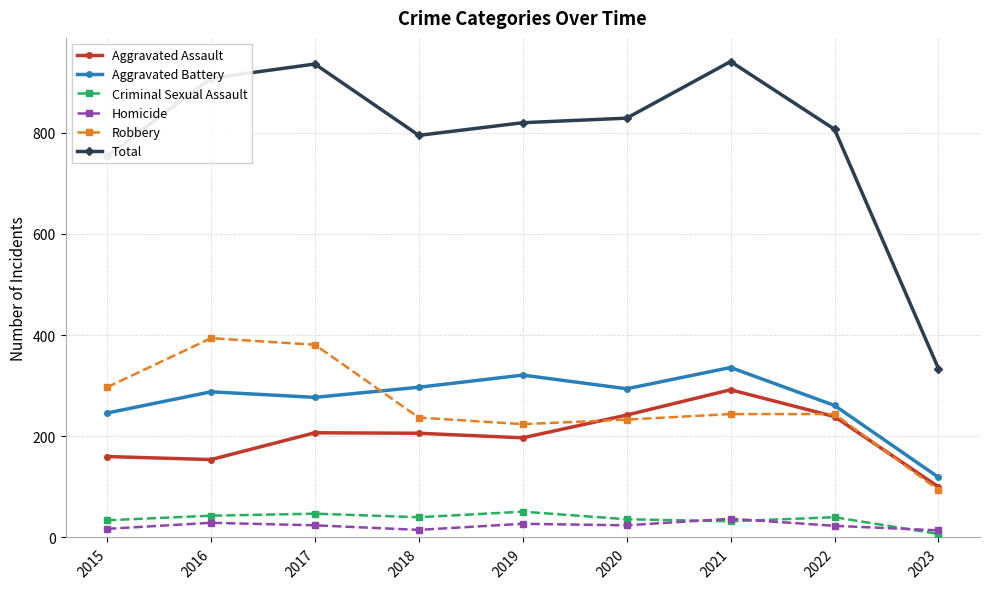

At how many categories does at least one series exceed 580?

8